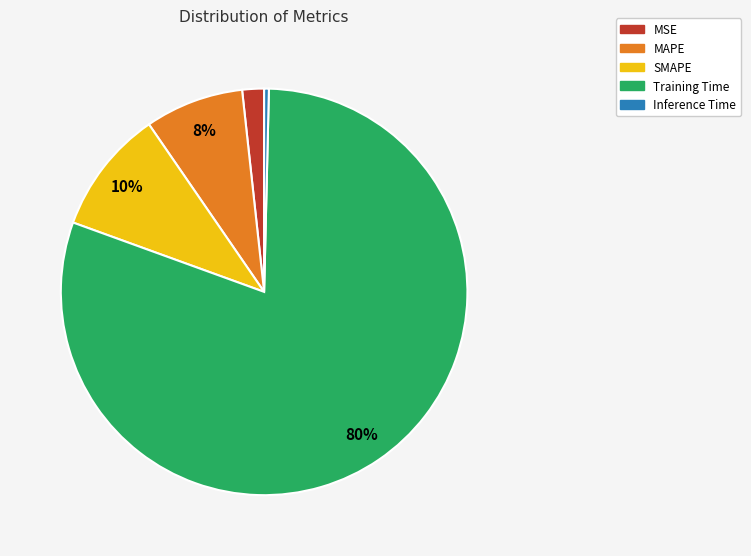

The MSE slice represents 2% of the pie. True or false?

True